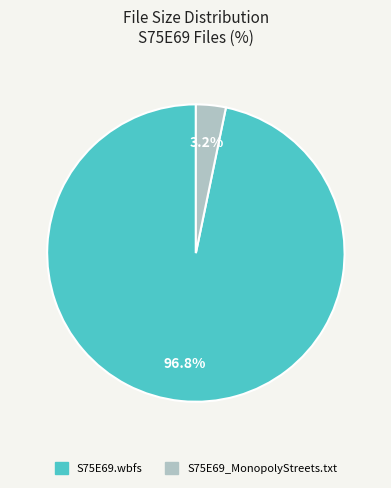

To the nearest percent, what is the difference between the largest and smallest slice percentages?

94%